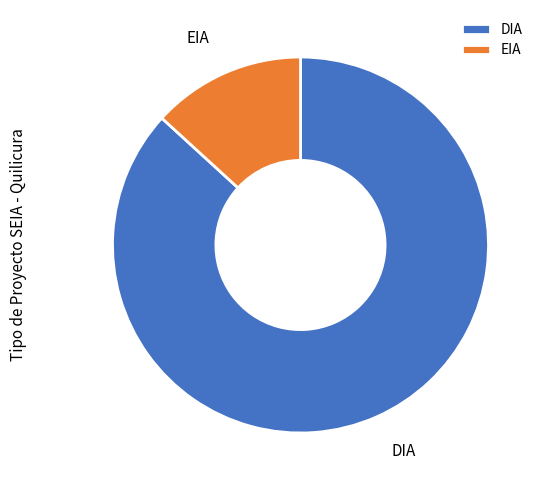

Which category has the smallest portion of the pie?

EIA